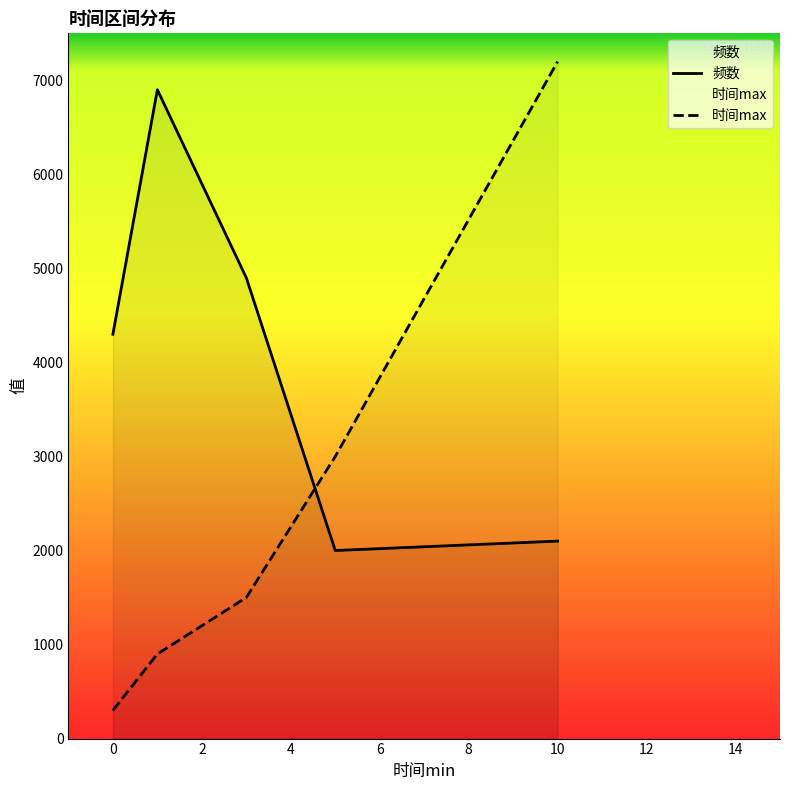

Between which two adjacent categories do 频数 and 时间max first intersect?

3 and 5